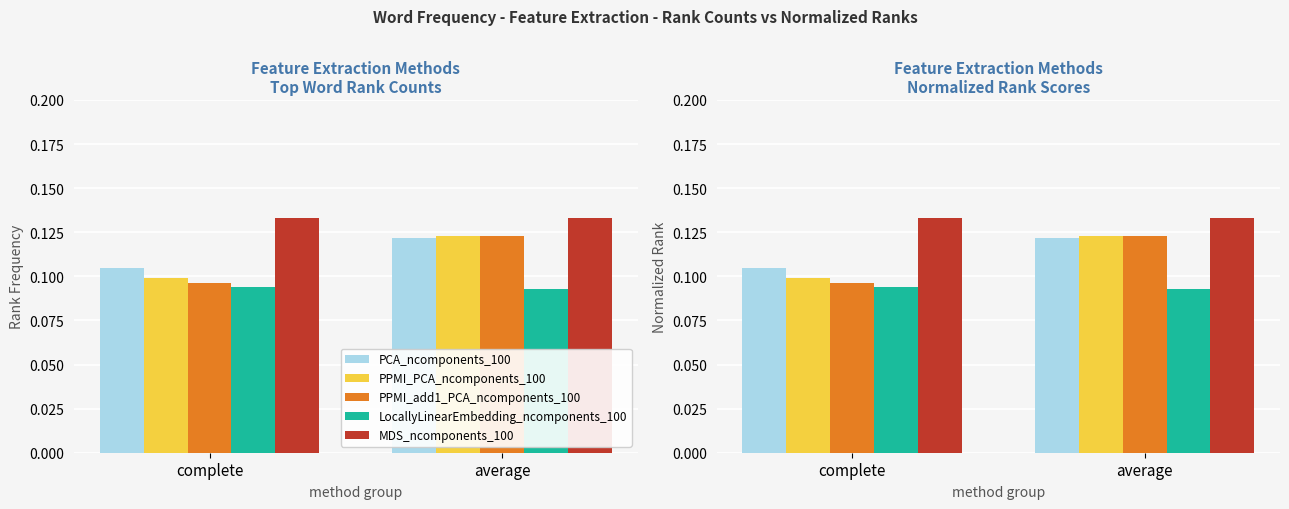

What is the sum of the LocallyLinearEmbedding_ncomponents_100 values at complete and average?

0.2